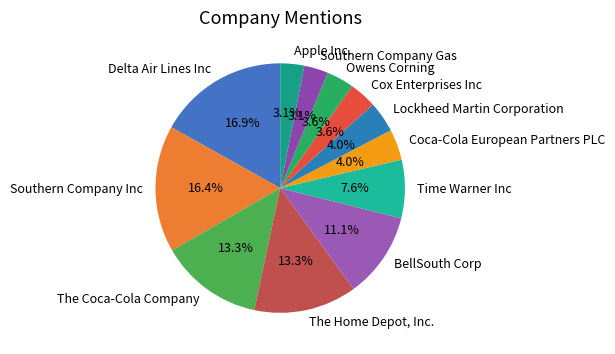

How many segments does this pie chart have?

12